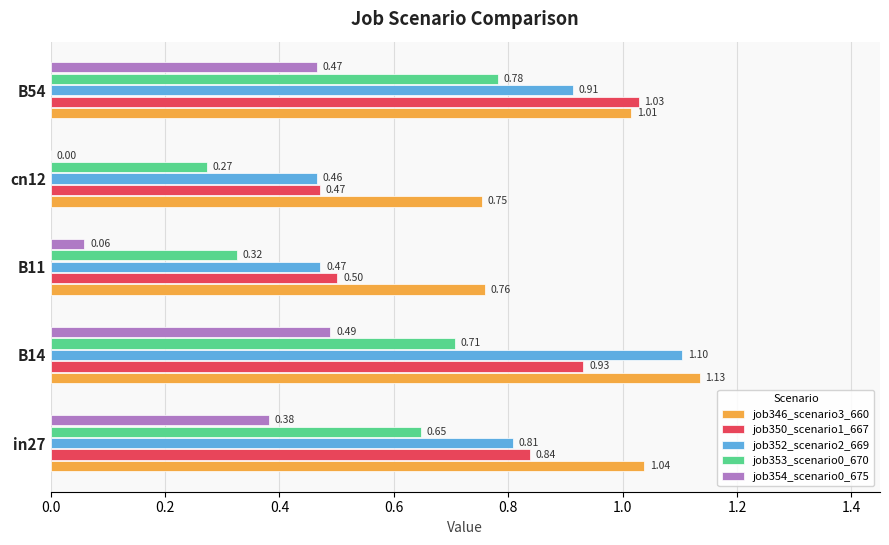

How many distinct data groups are displayed?

5